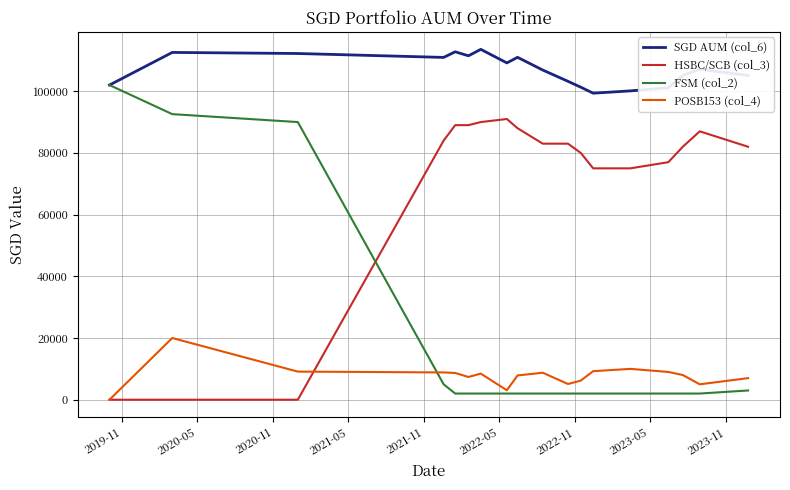

What is the difference between the second highest and minimum values in the POSB153 (col_4) series?

10000.0